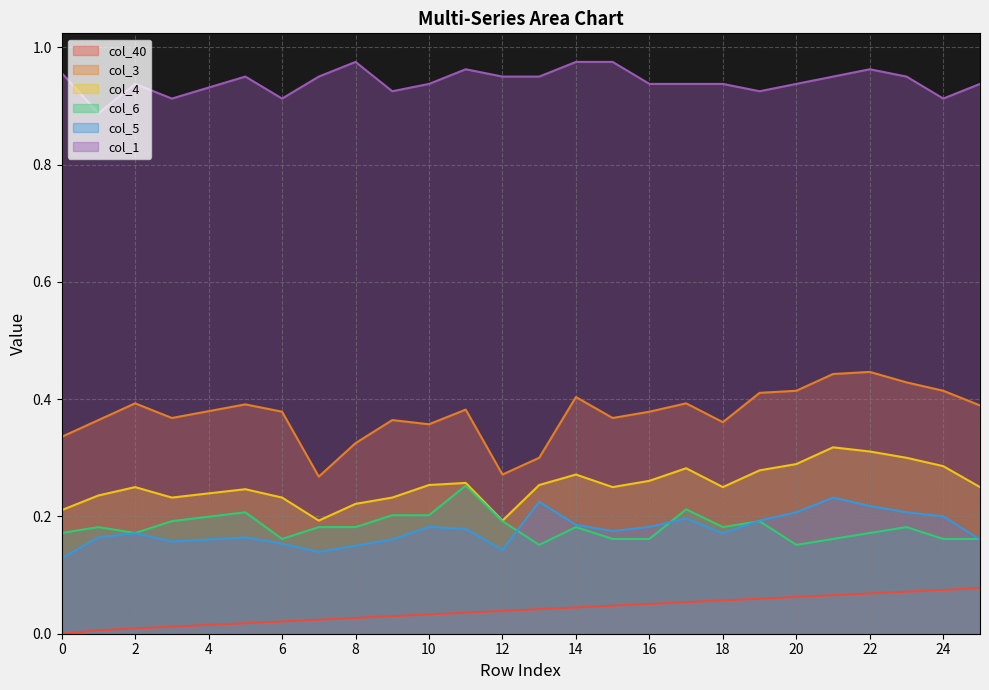

What are all the series names shown in the legend?

col_40, col_3, col_4, col_6, col_5, col_1